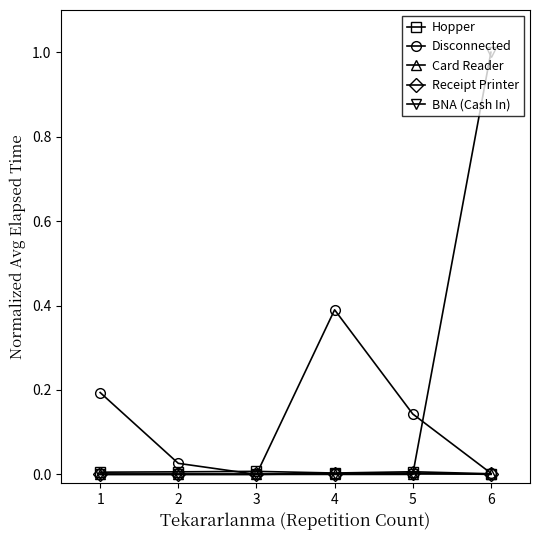

Which series has the widest spread of values?

BNA (Cash In)